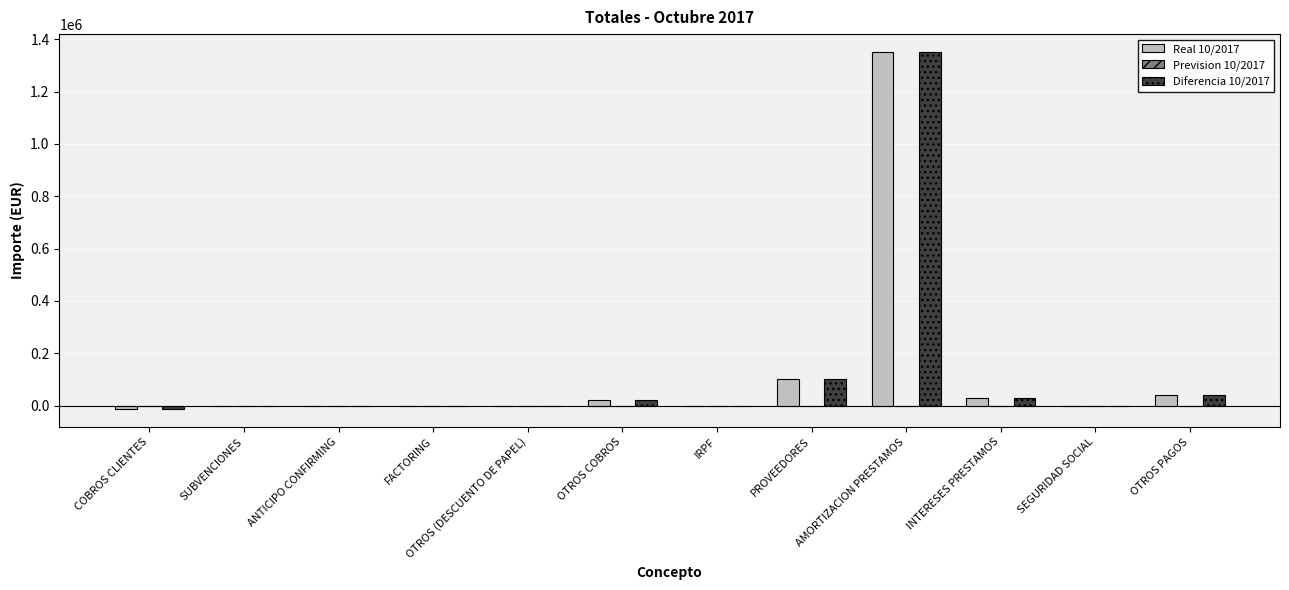

The value of Diferencia 10/2017 at SEGURIDAD SOCIAL is 0.0. True or false?

True